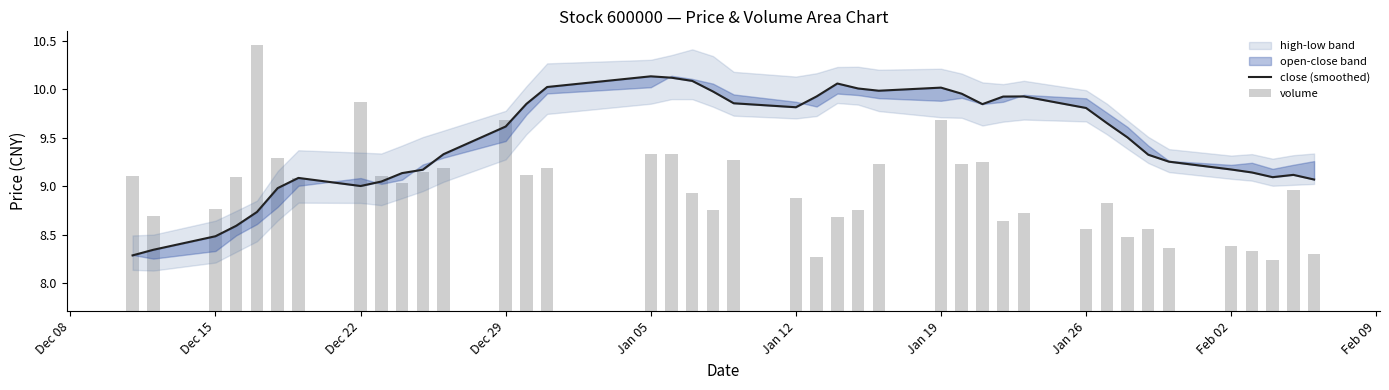

What is the difference between the maximum and second lowest values in the volume series?

2.2